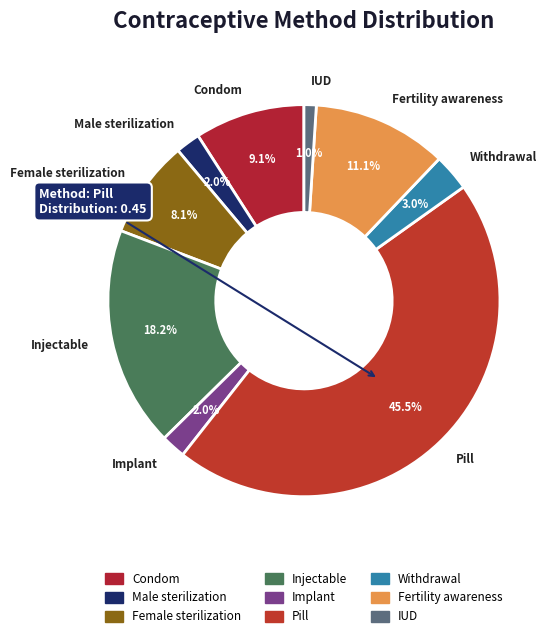

Rank the categories by value from lowest to highest.

IUD, Male sterilization, Implant, Withdrawal, Female sterilization, Condom, Fertility awareness, Injectable, Pill